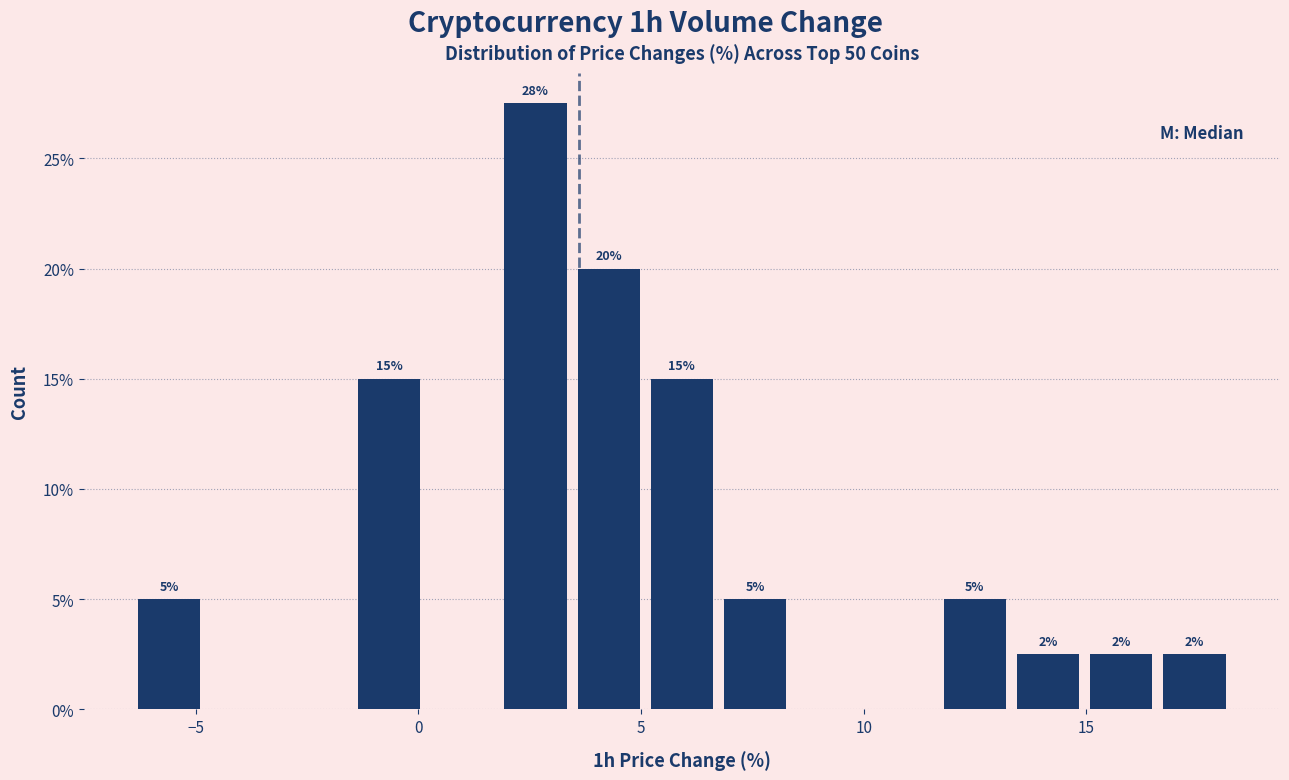

Around what value on the x-axis is the tallest bar? Give the approximate position of its centre, as read against the axis.

2.5